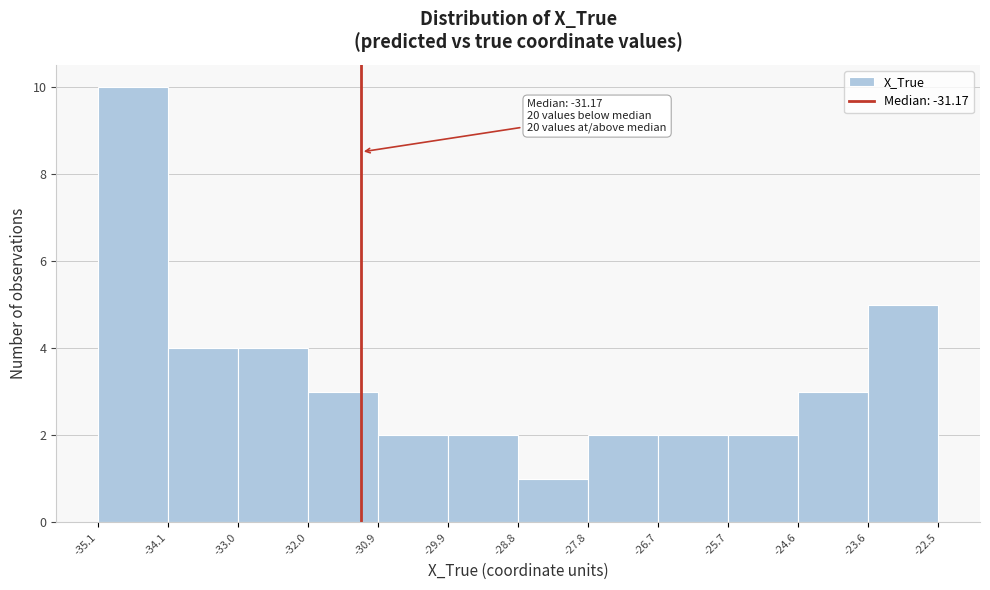

Over which range of the x-axis is the bar tallest?

-35.1 to -34.1